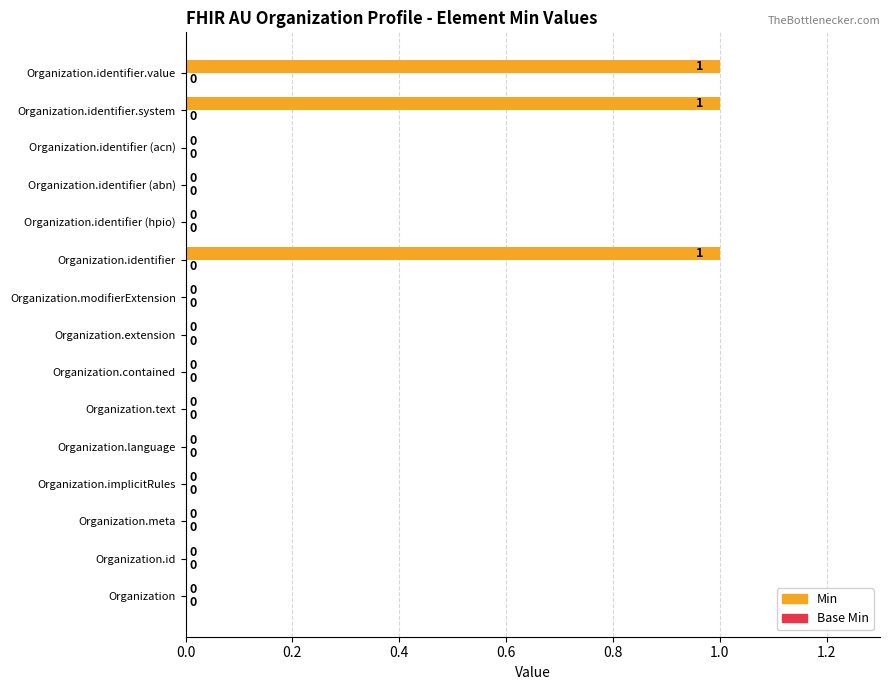

True or false: the data shows 2 at Organization.identifier.system.

False